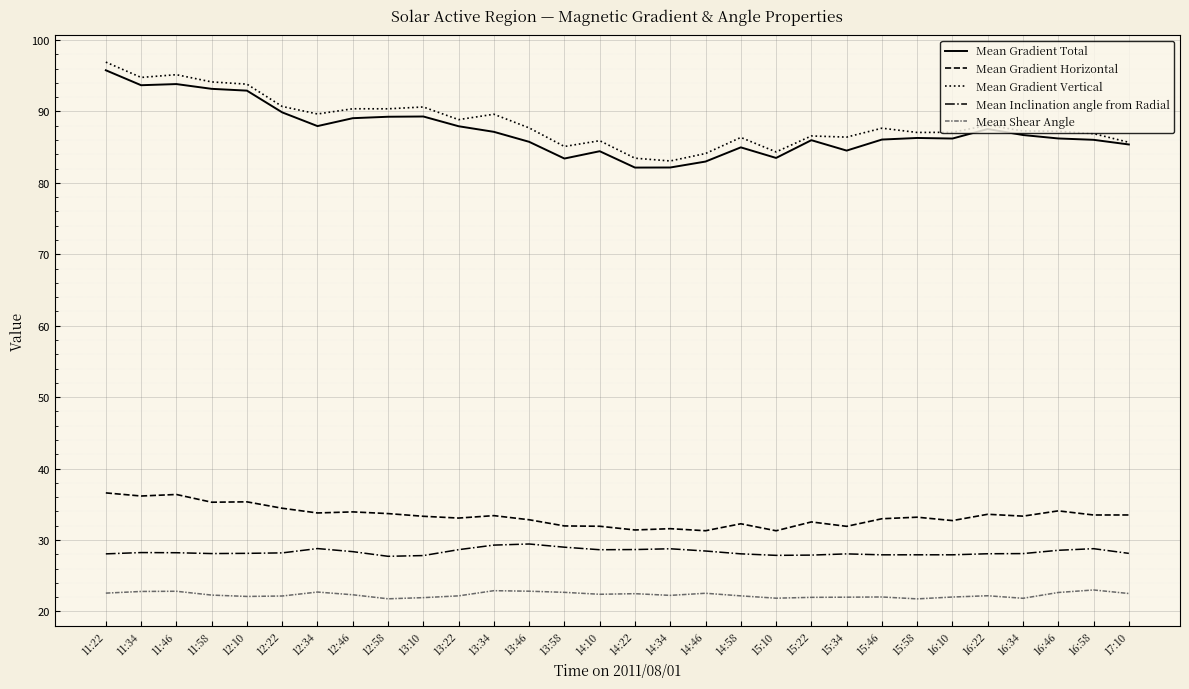

Is it true that Mean Gradient Vertical equals 117.6 at 14:34?

False